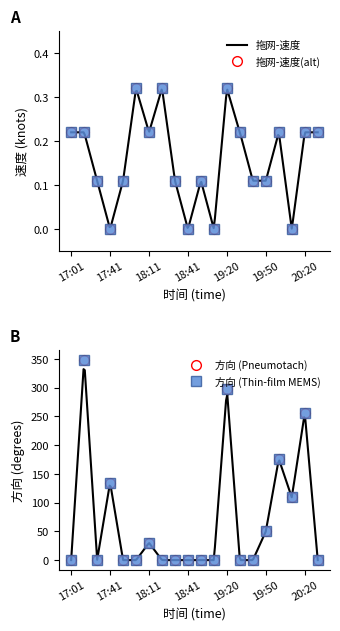

At which category does the chart reach its minimum across all series?

17:41